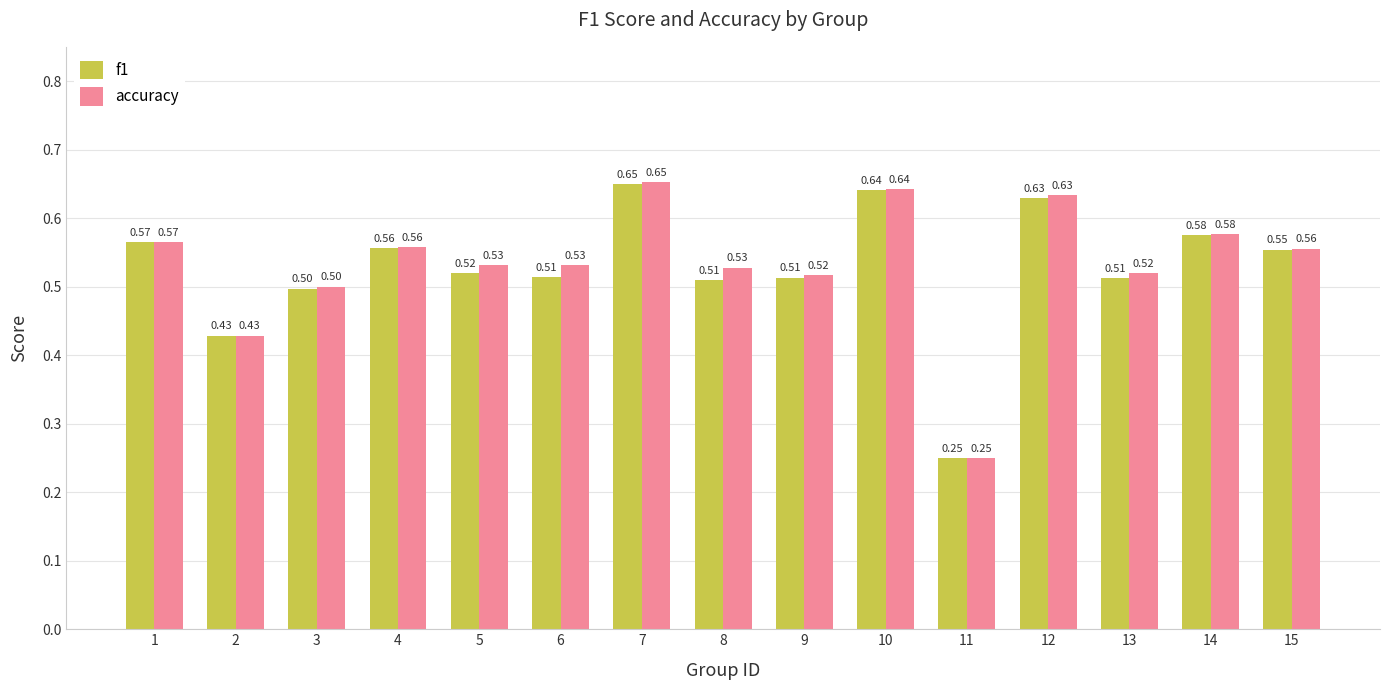

Which series has the largest total across all categories?

accuracy